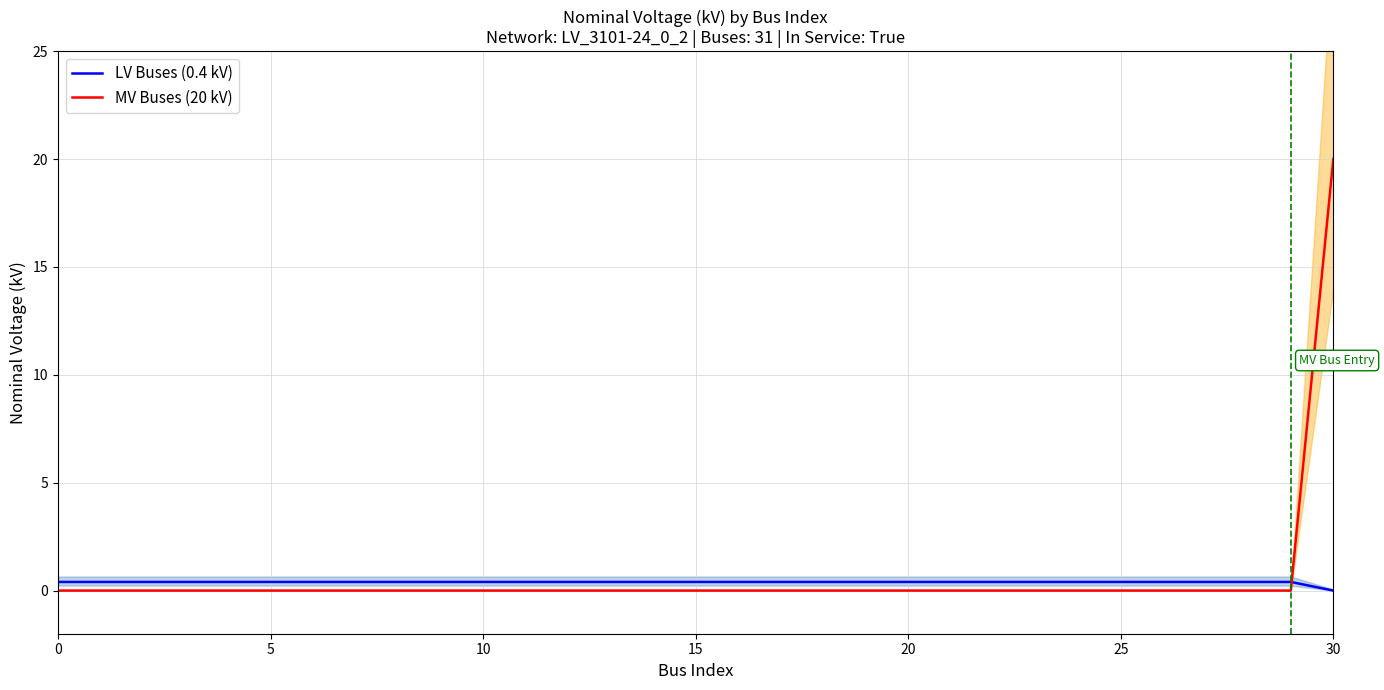

What is the label of the 18th point from the left?

17